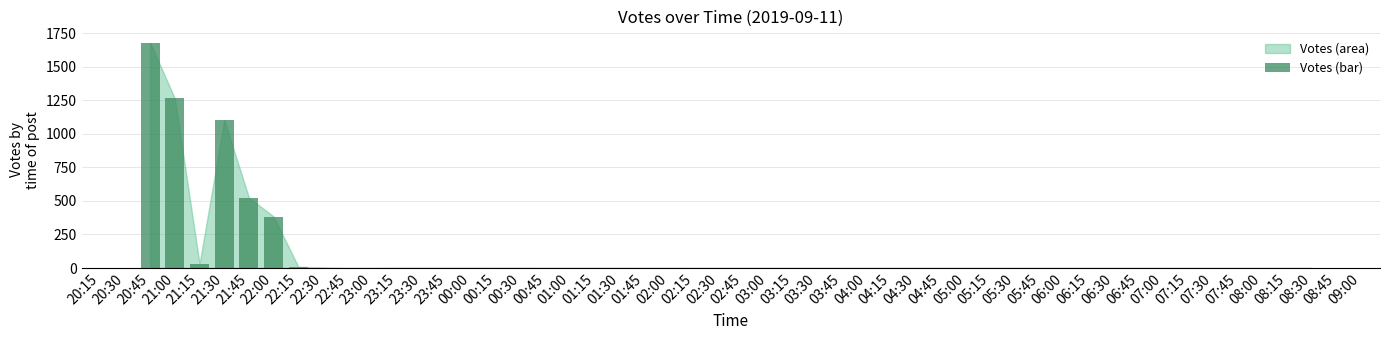

What is the average value?

455